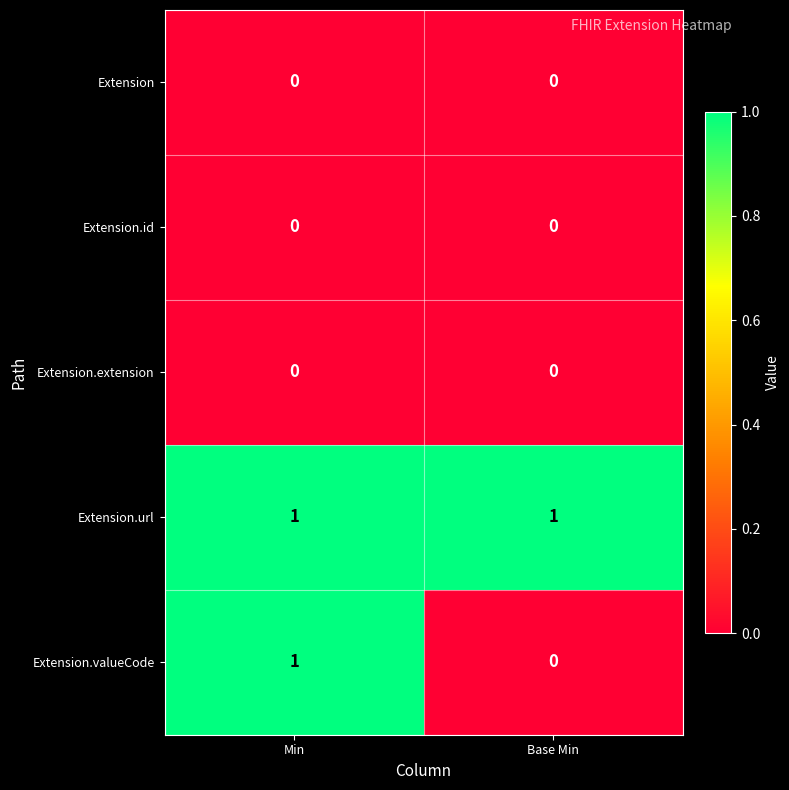

Which series has the widest spread of values?

Extension.valueCode